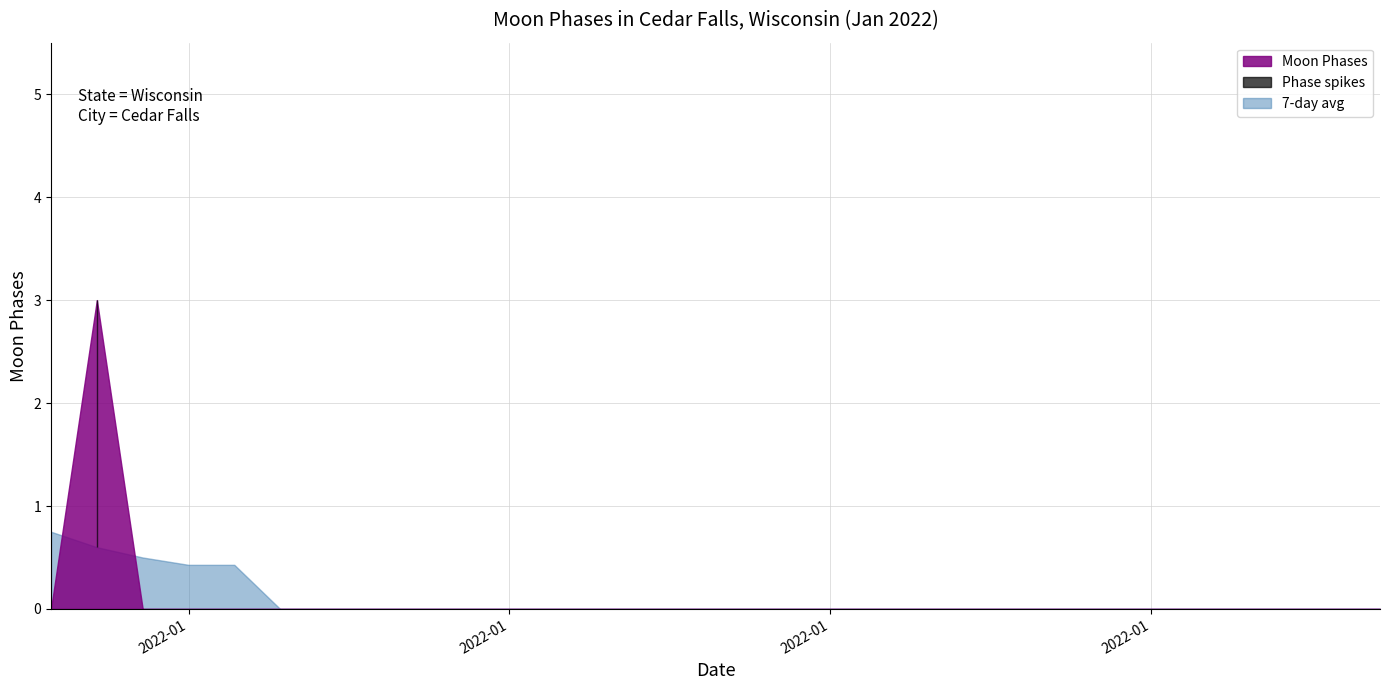

Reading left to right, what are all the values shown in this chart?

0	3	0	0	0	0	0	0	0	0	0	0	0	0	0	0	0	0	0	0	0	0	0	0	0	0	0	0	0	0